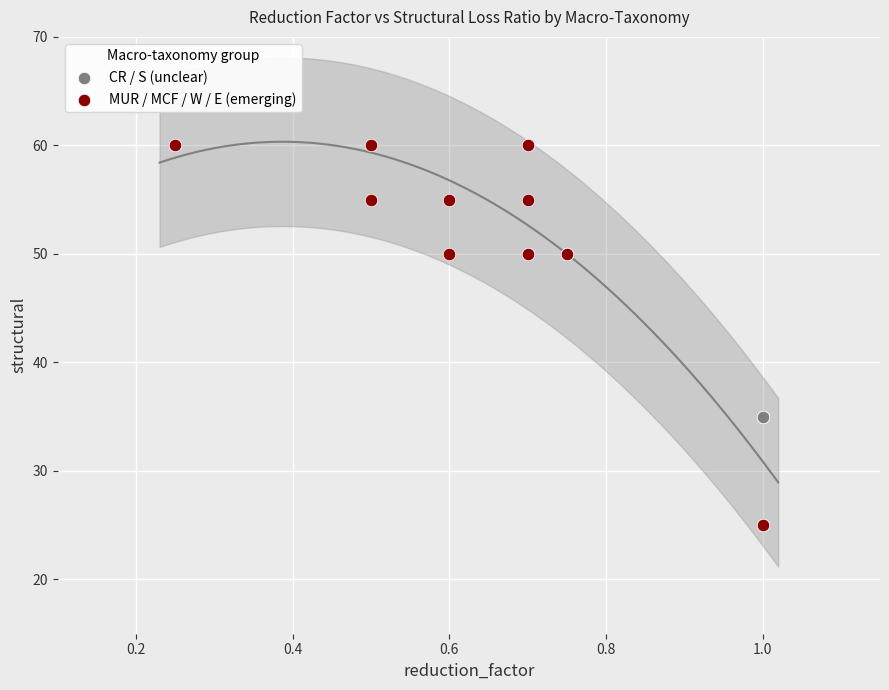

Which series contains the highest Y value?

MUR / MCF / W / E (emerging)